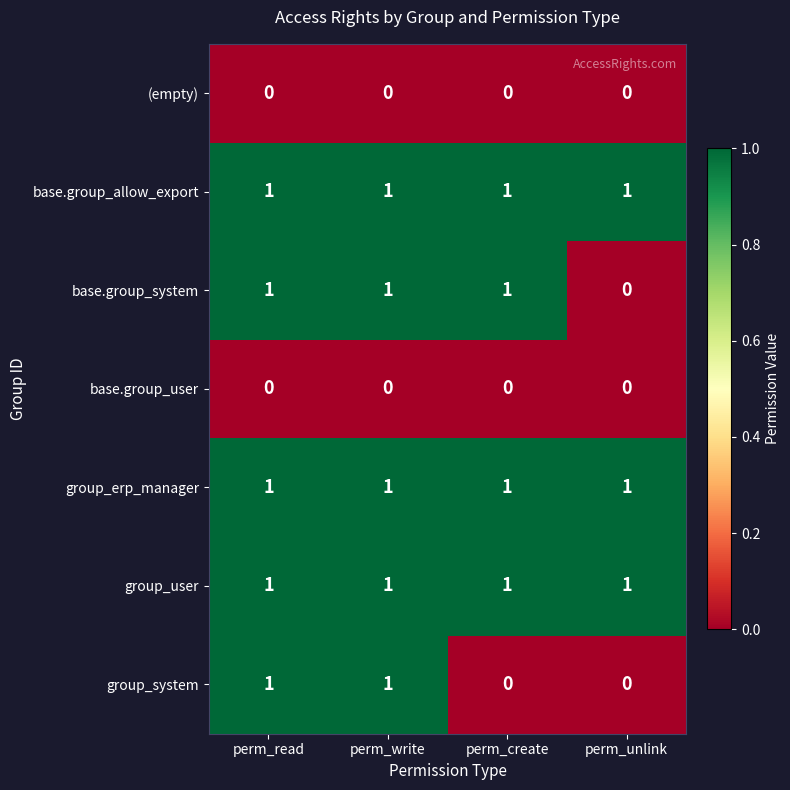

True or false: base.group_system has a value of 0 at perm_write.

False